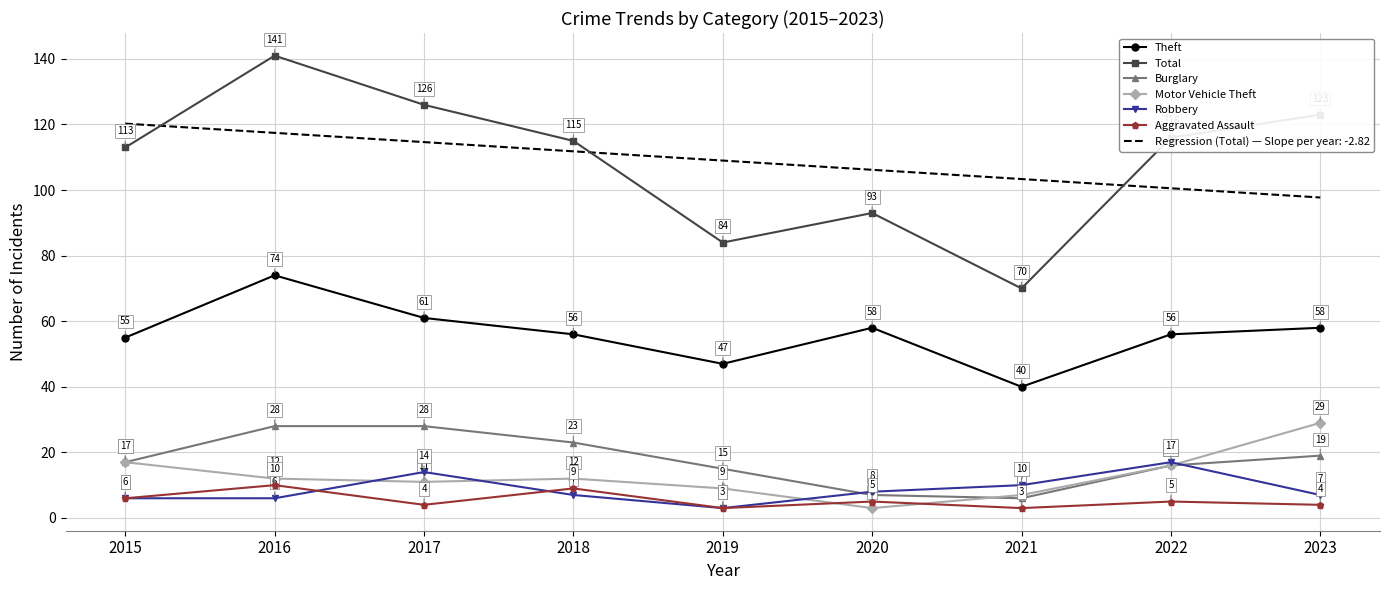

What is the difference between the second highest and minimum values in the Robbery series?

11.0